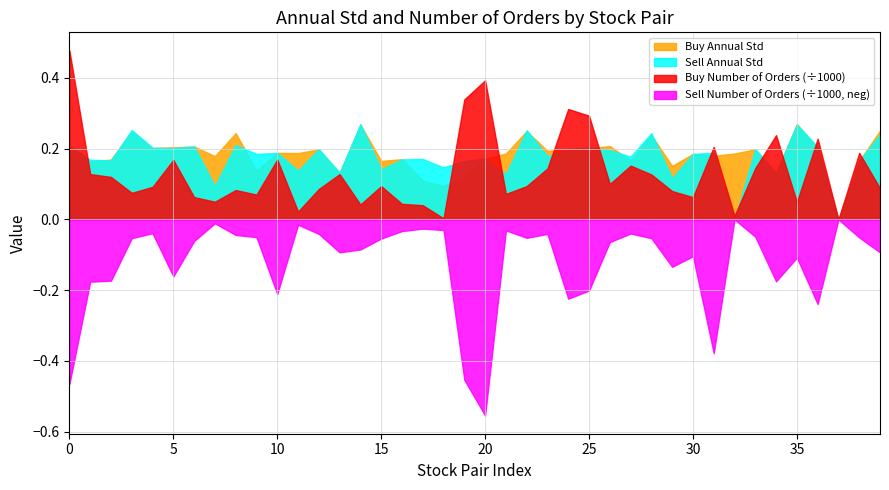

What is the value of the Buy Number of Orders point at the 37th from the left?

228.0